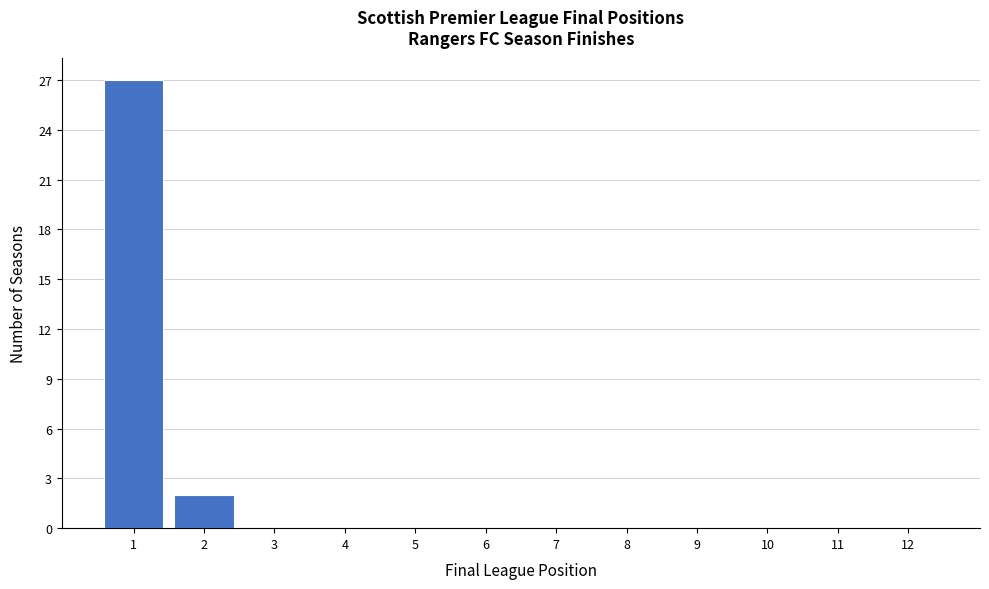

How tall is the bar that spans 0.5 to 1.5 on the x-axis? The values are not printed on the chart, so give them approximately, as read against the axis.

27